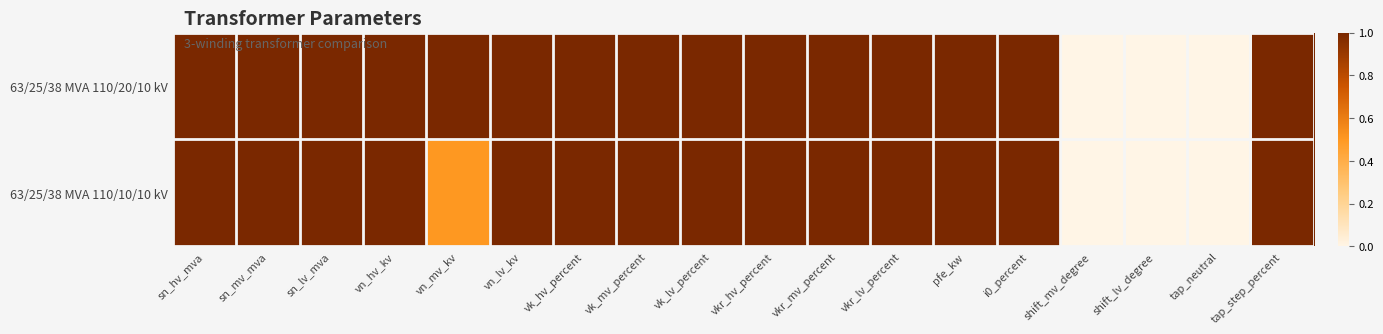

Which series has the widest spread of values?

63/25/38 MVA 110/20/10 kV